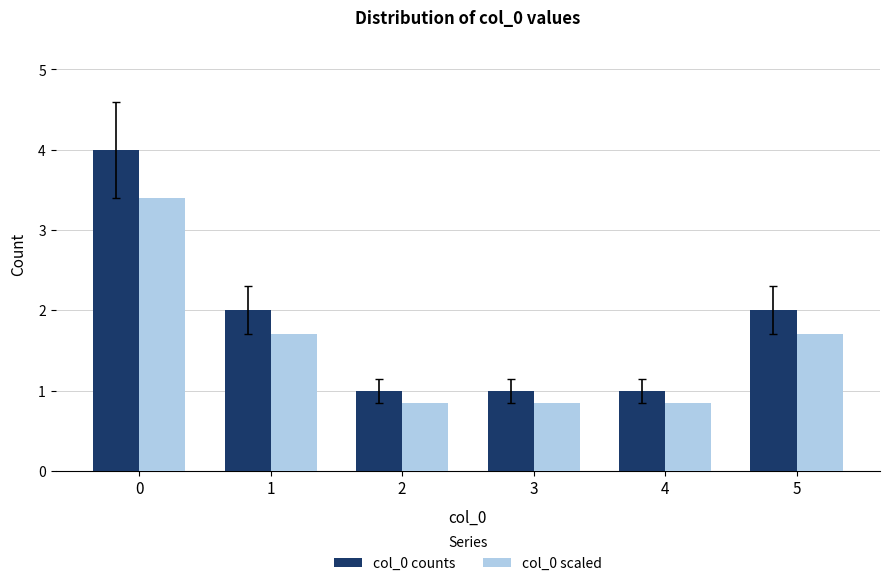

True or false: col_0 scaled has a value of 0.8 at 2.

True